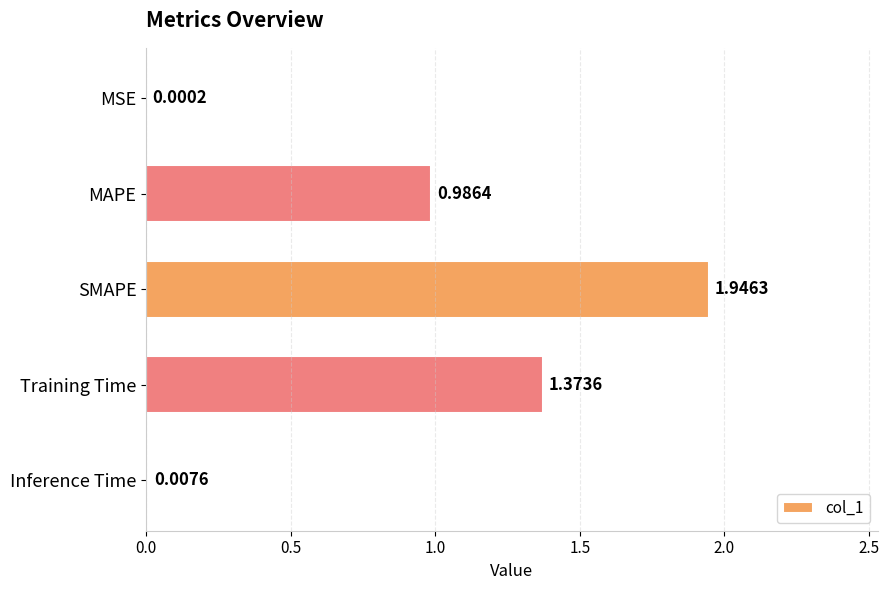

Where is the data nearest to the value 0?

MSE